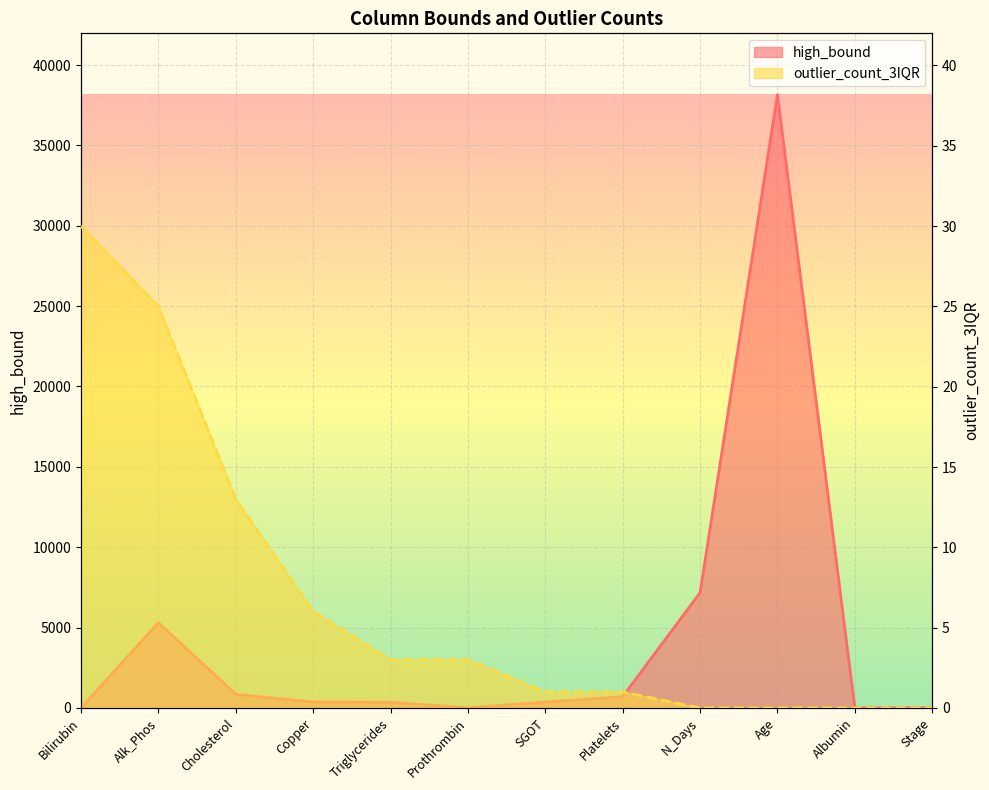

What are all the series names shown in the legend?

high_bound, outlier_count_3IQR